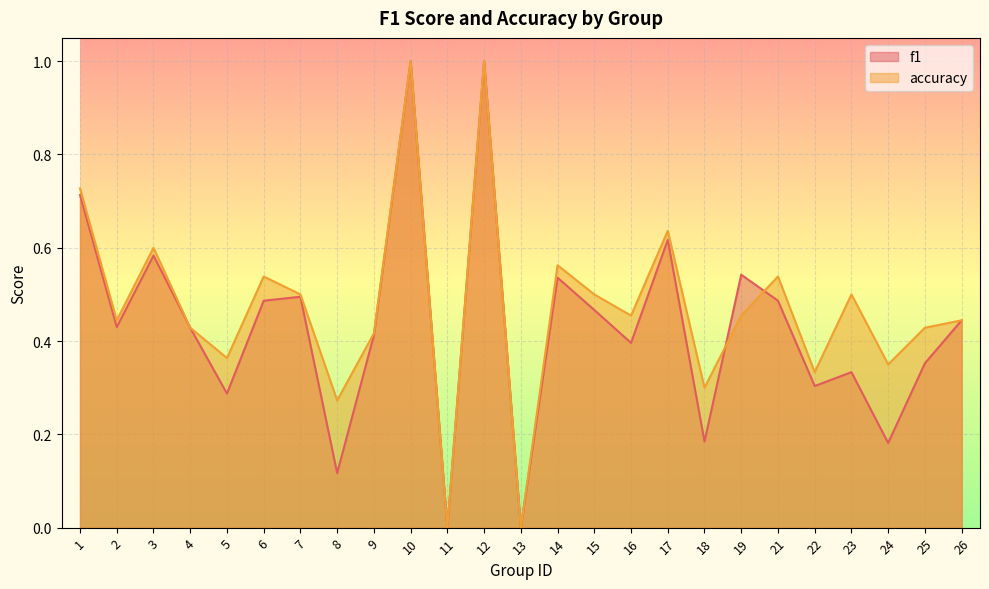

True or false: f1 and accuracy intersect in this chart.

True